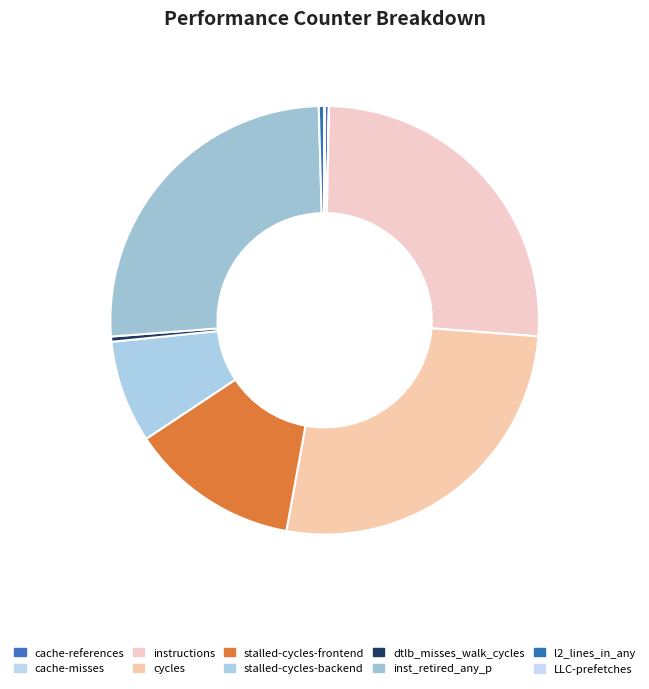

How many segments does this pie chart have?

10